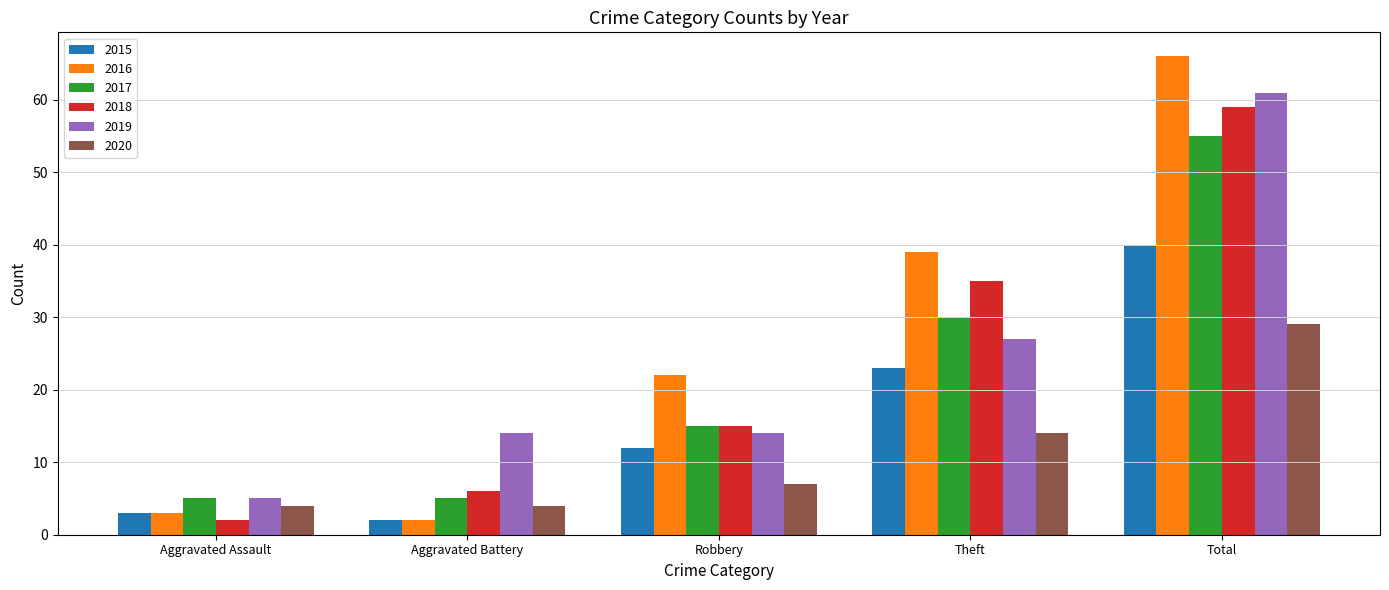

The value of 2015 at Theft is 23. True or false?

True